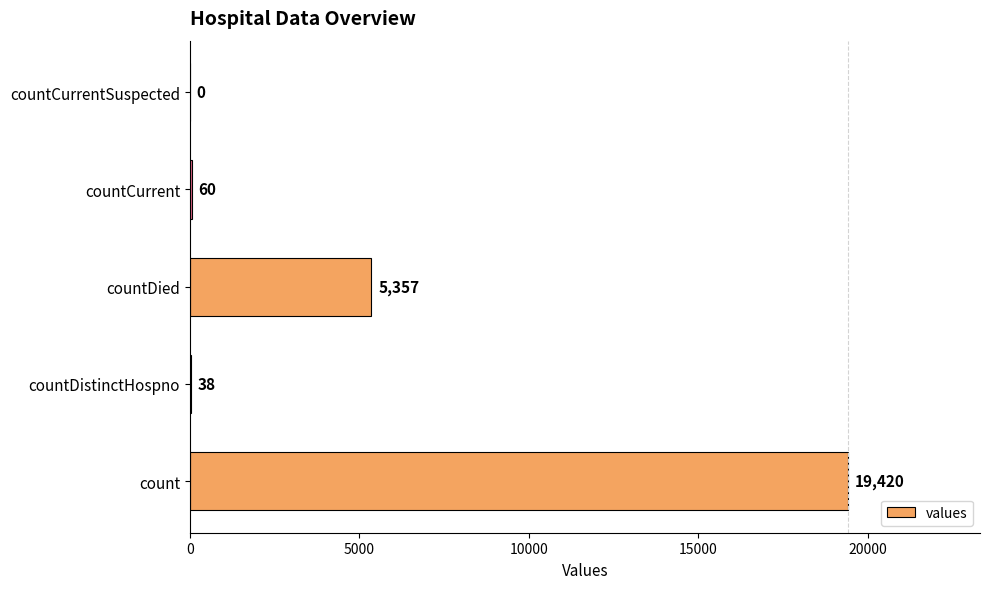

True or false: the data shows 19420 at count.

True